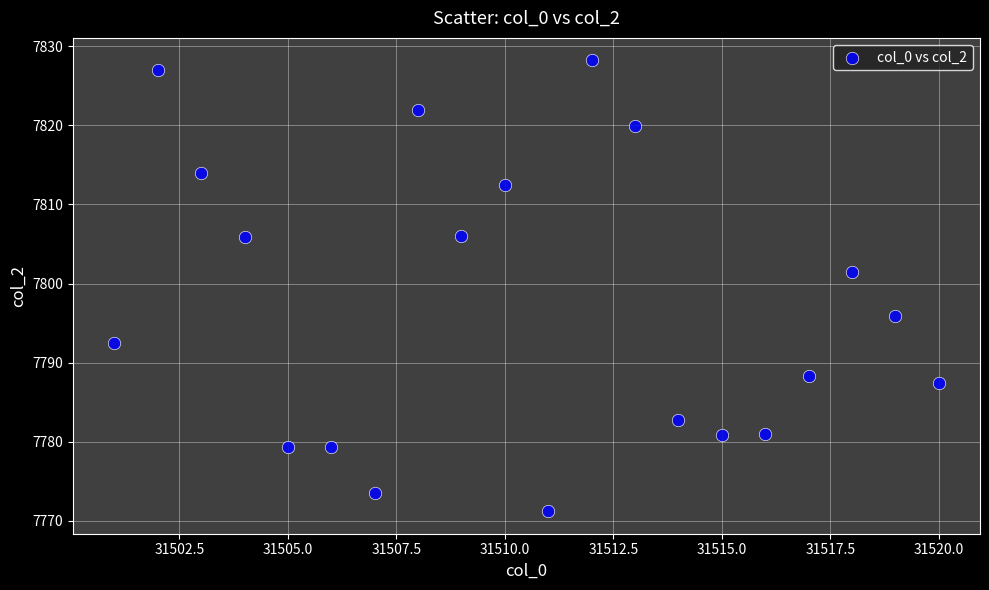

What is the range of X values (max minus min)?

19.0